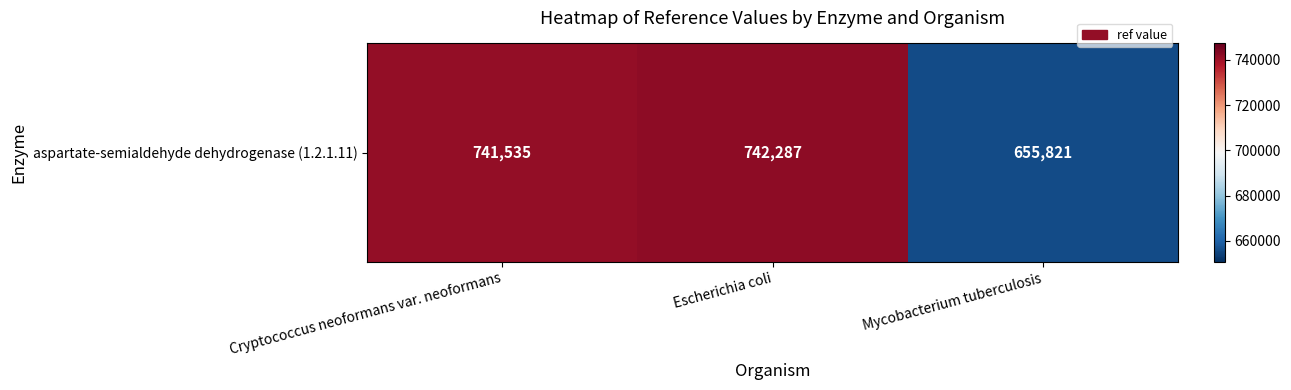

Rank the categories by value from highest to lowest.

Escherichia coli, Cryptococcus neoformans var. neoformans, Mycobacterium tuberculosis